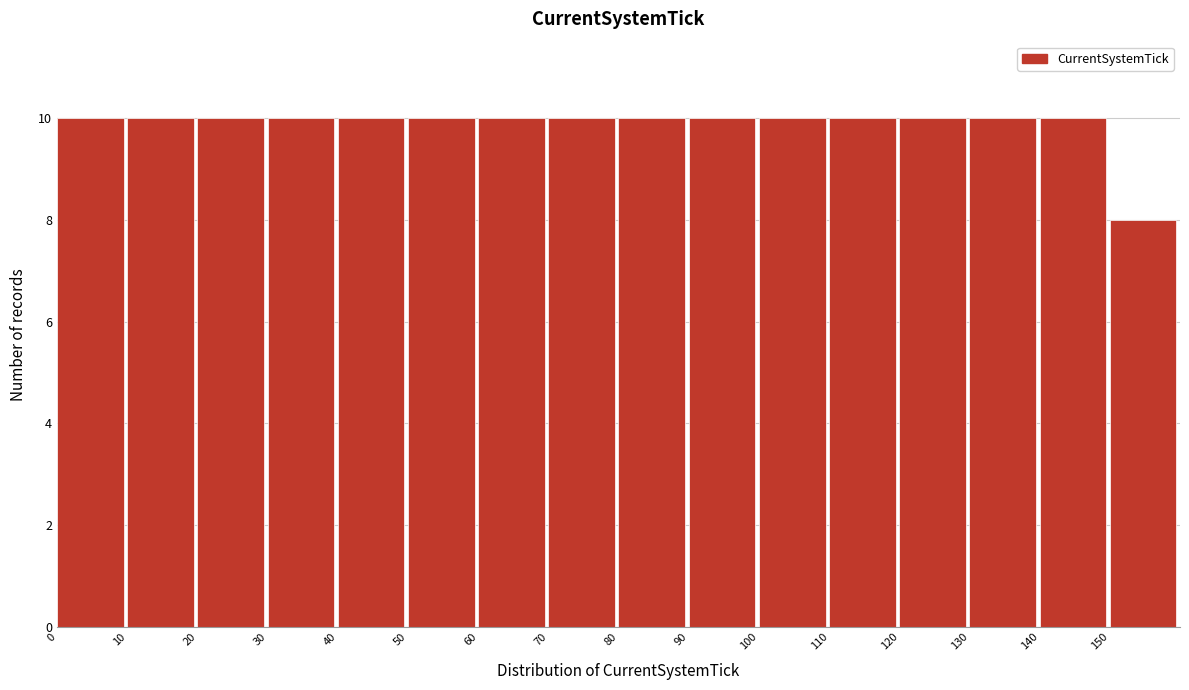

What is the height of the bar covering 100 to 110 on the x-axis? The values are not printed on the chart, so give them approximately, as read against the axis.

10